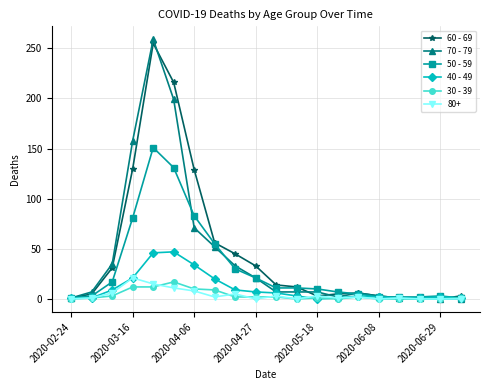

What is the difference between the maximum and minimum values in the 50 - 59 series?

150